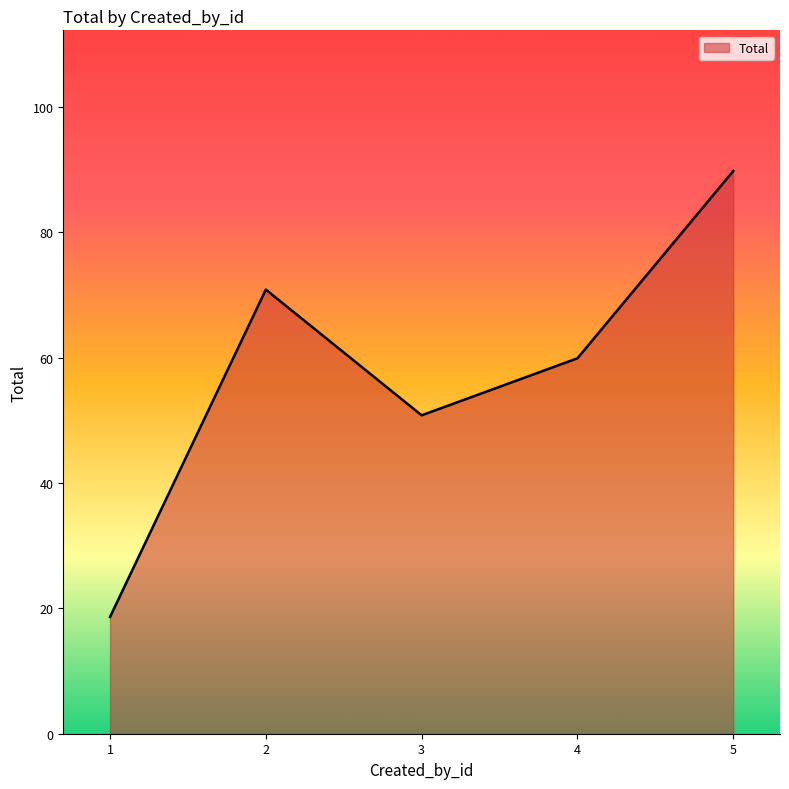

The value at 5 is 49.6. True or false?

False